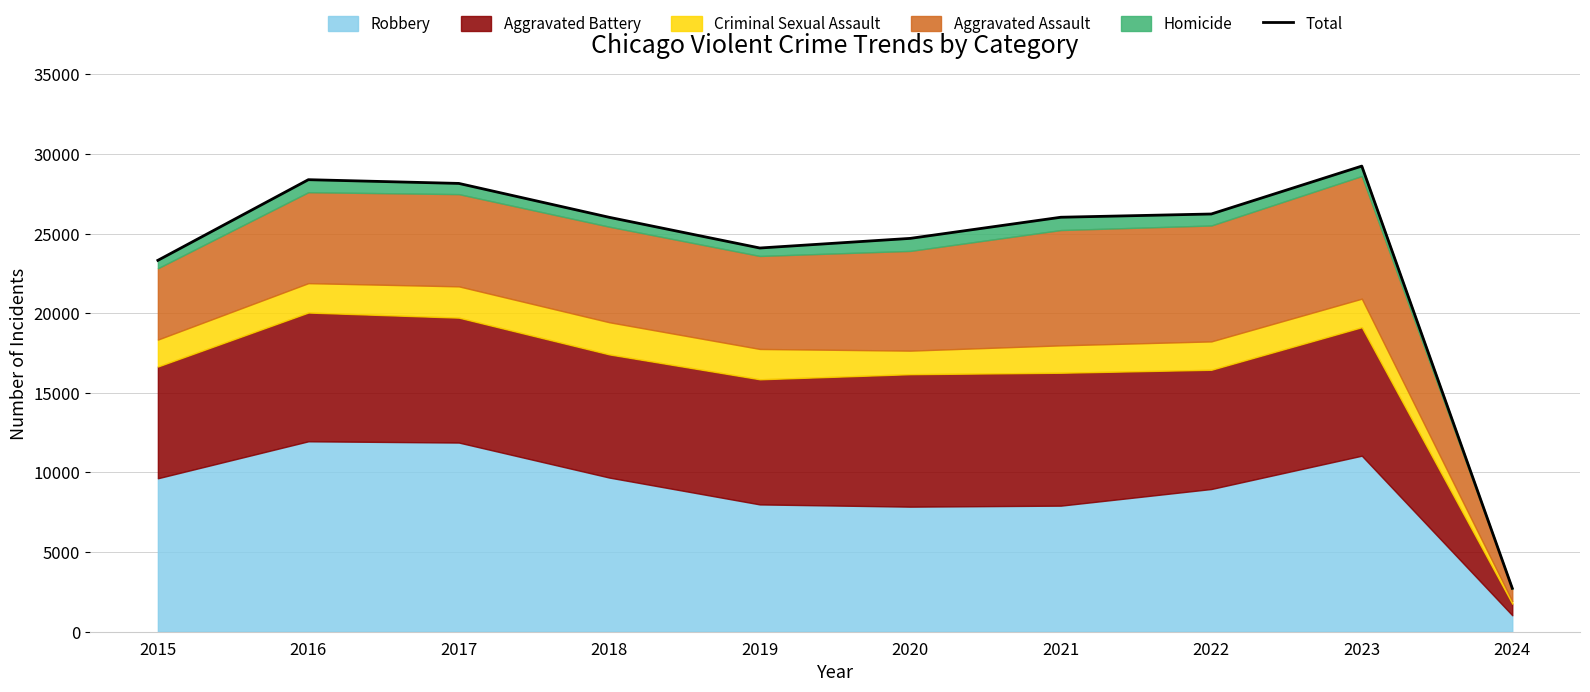

Which category has the lowest value across all series?

2024